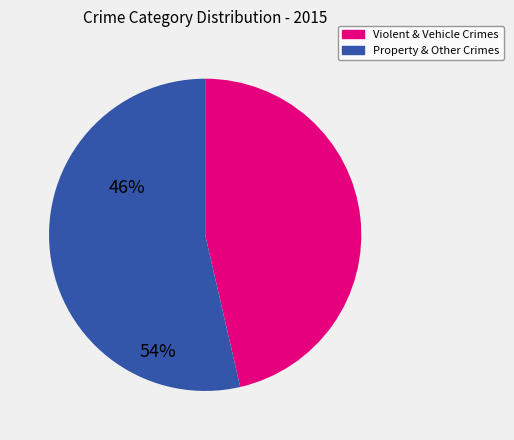

Is there a majority slice in this chart?

Yes